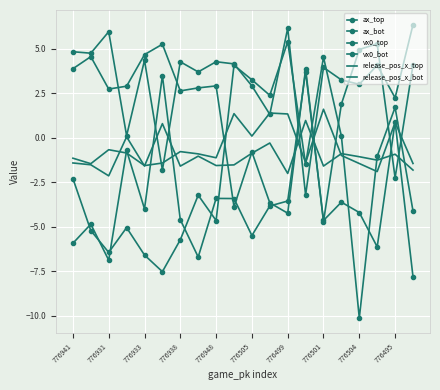

How many series are shown in this chart?

6